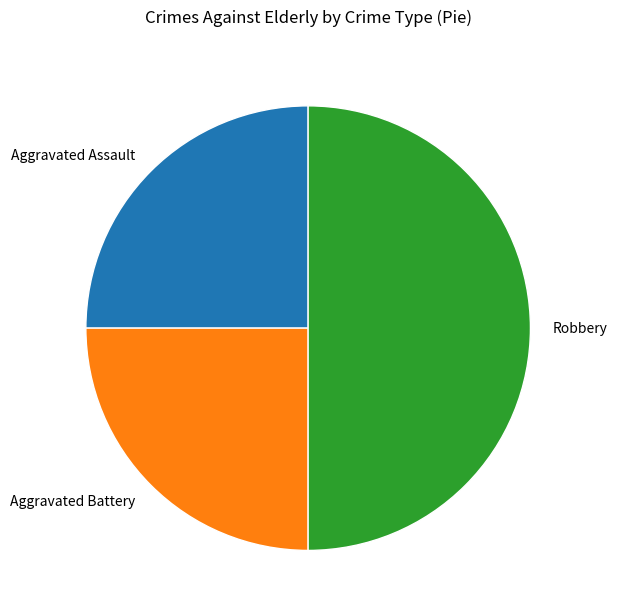

True or false: Aggravated Battery accounts for 38% of the total.

False